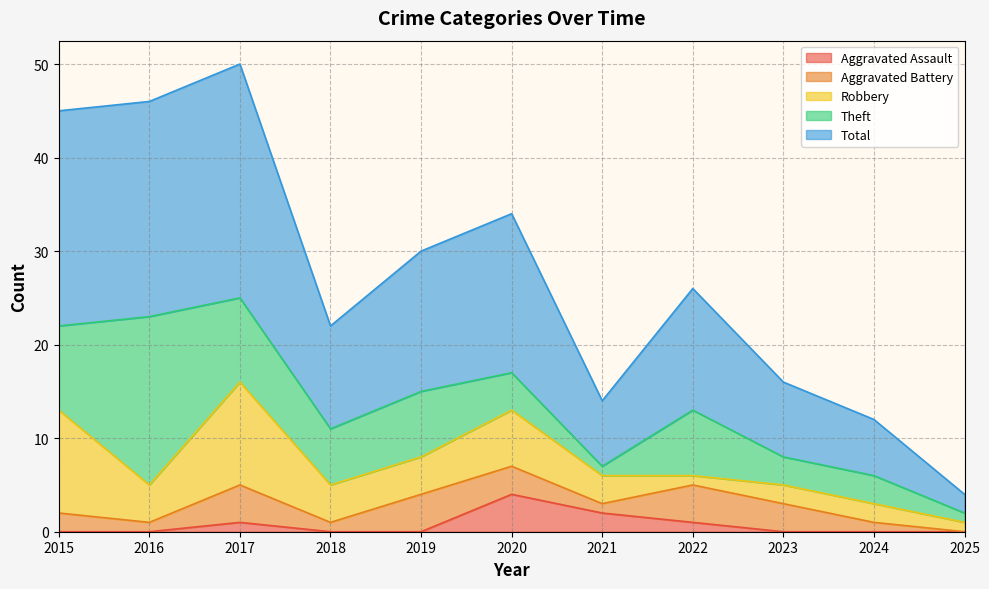

How many times do Aggravated Assault and Aggravated Battery cross each other?

2